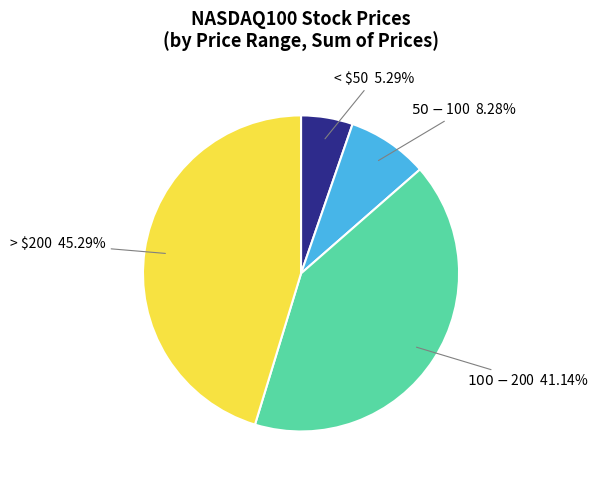

What is the smallest slice in the pie chart?

< $50